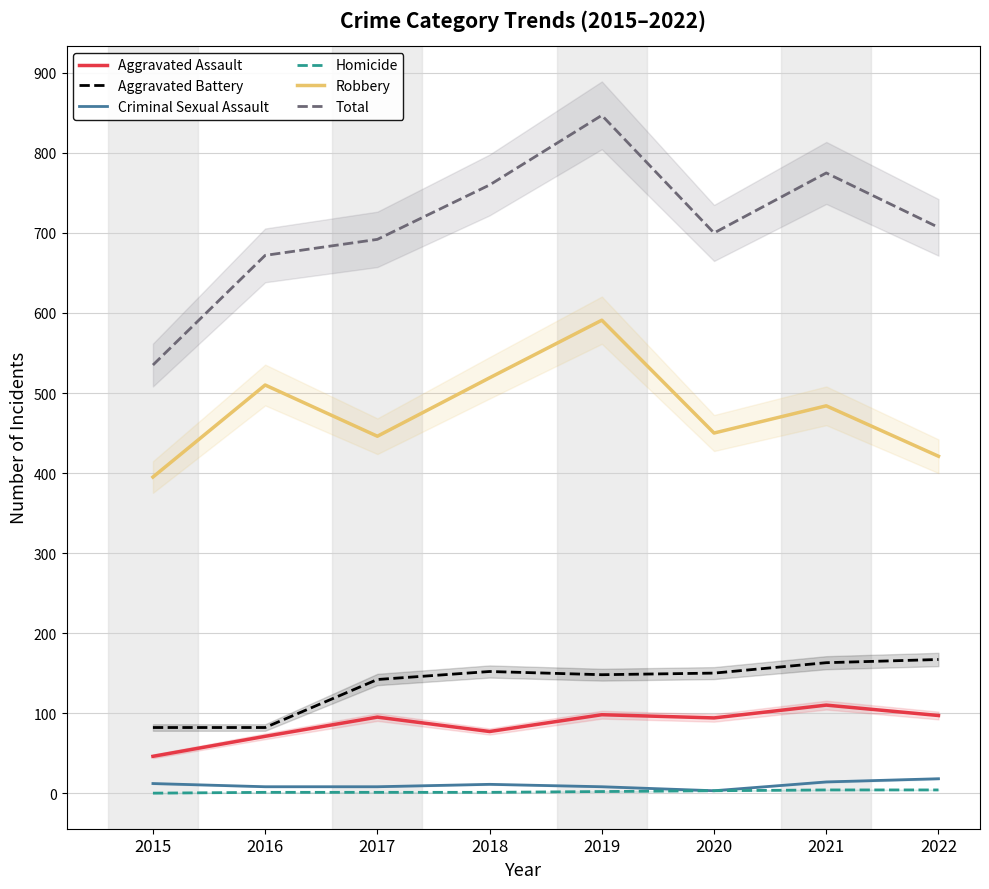

Which series has the largest total across all categories?

Total